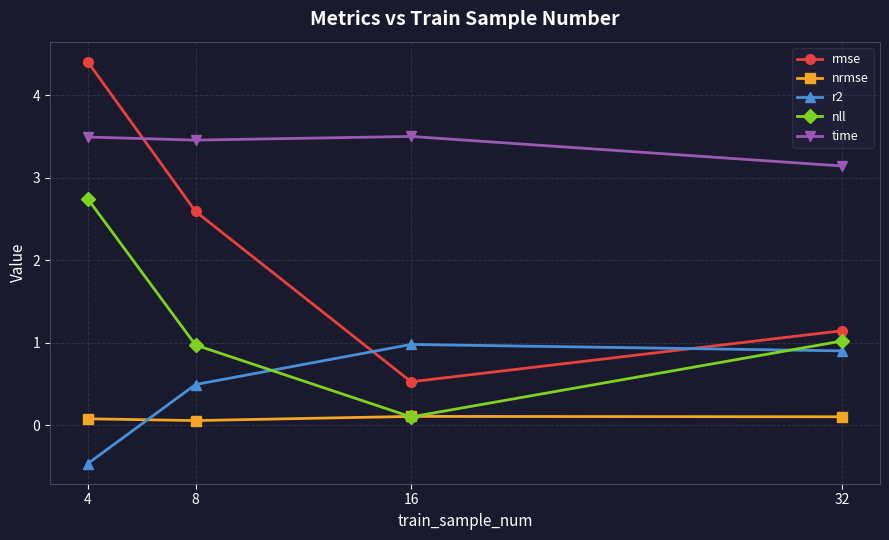

Does the chart have visible grid lines?

Yes